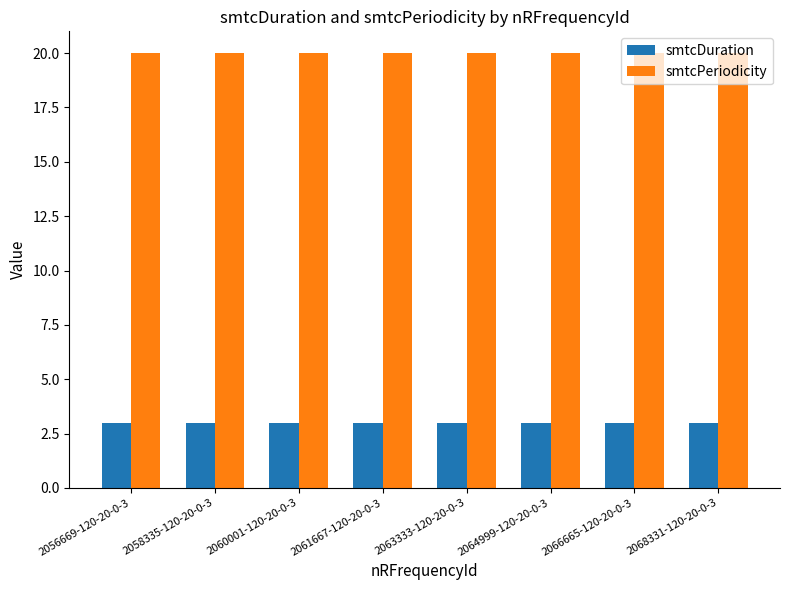

What value does the smtcPeriodicity series have at 2066665-120-20-0-3?

20